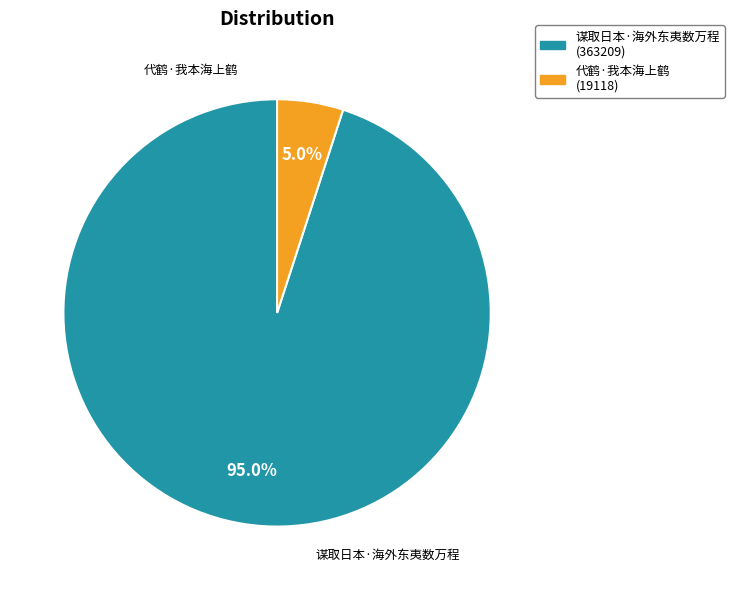

Rank the categories by value from lowest to highest.

代鹤·我本海上鹤, 谋取日本·海外东夷数万程